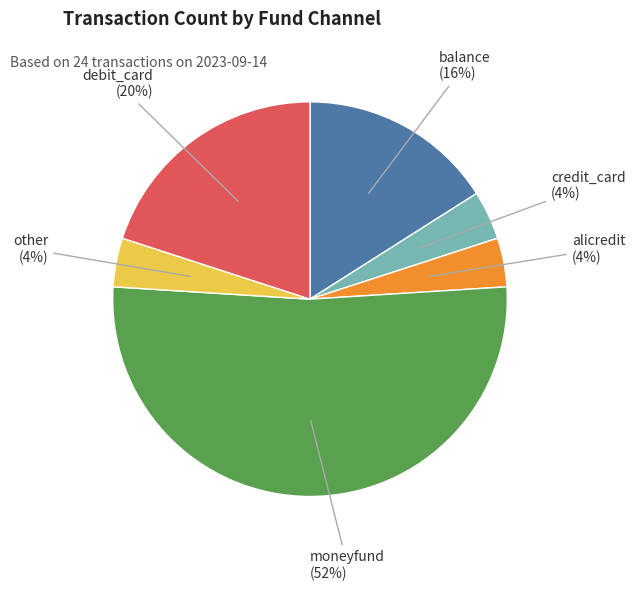

To the nearest percent, what portion does other represent?

4%